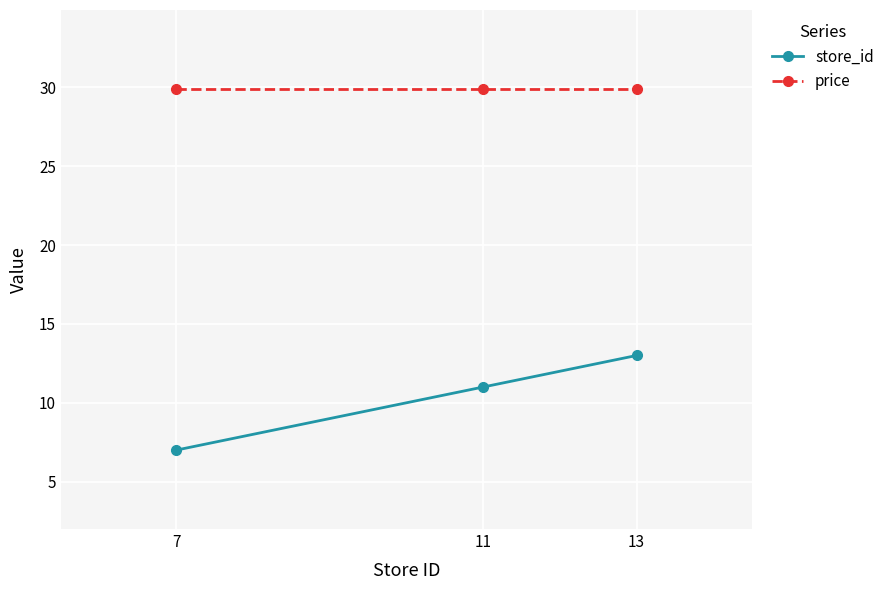

List the series in order of their overall mean, highest first.

price, store_id